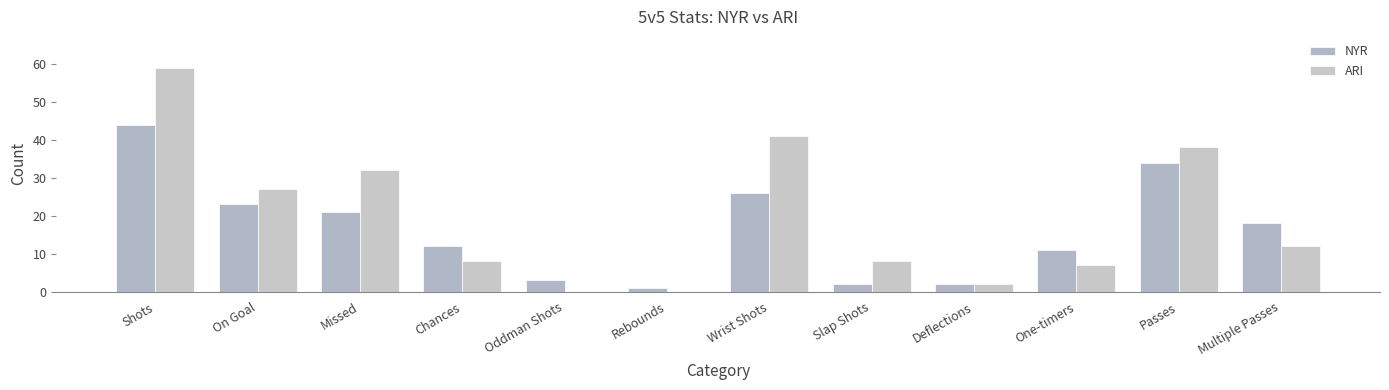

At how many categories does at least one series exceed 50?

1